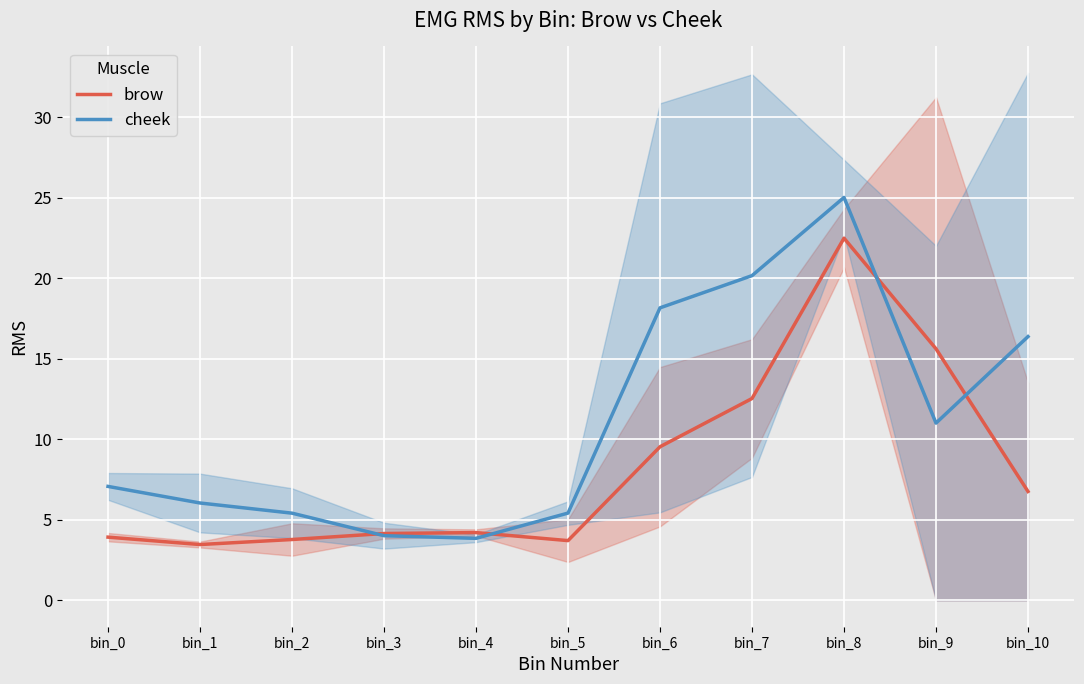

Which label corresponds to the largest value in the chart?

bin_8